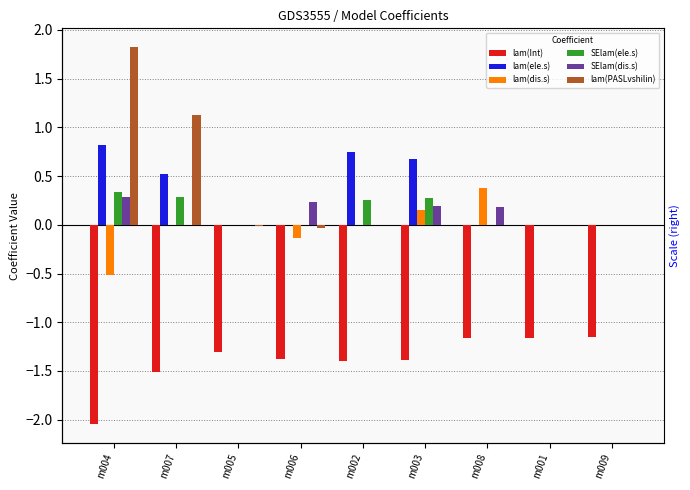

What is the difference between the SElam(ele.s) values at m006 and m004?

0.3